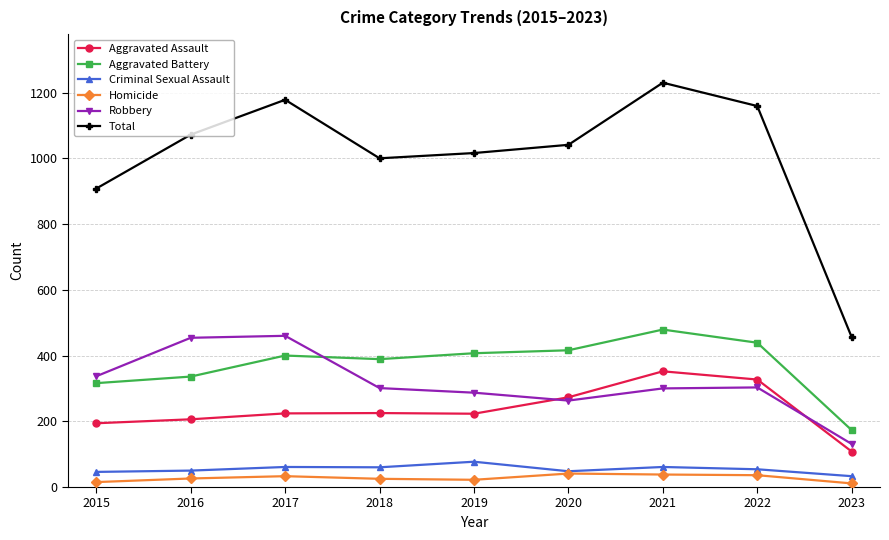

At which category is the sum across all series the highest?

2021